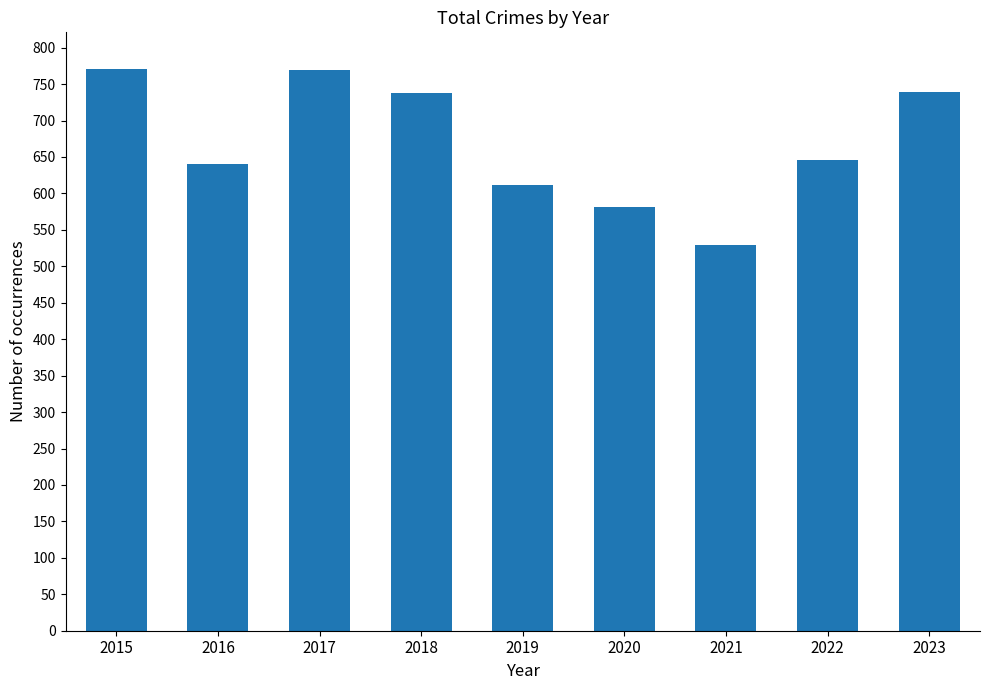

What is the sum of the values at 2022 and 2023?

1385